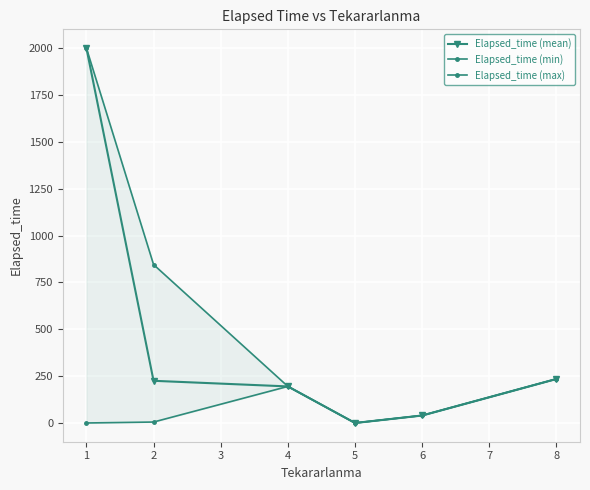

Reading left to right, list all the values displayed in this chart.

Elapsed_time (mean): 2000	225	195	0	40	235
Elapsed_time (min): 0	5	195	0	40	235
Elapsed_time (max): 2000	845	195	0	40	235